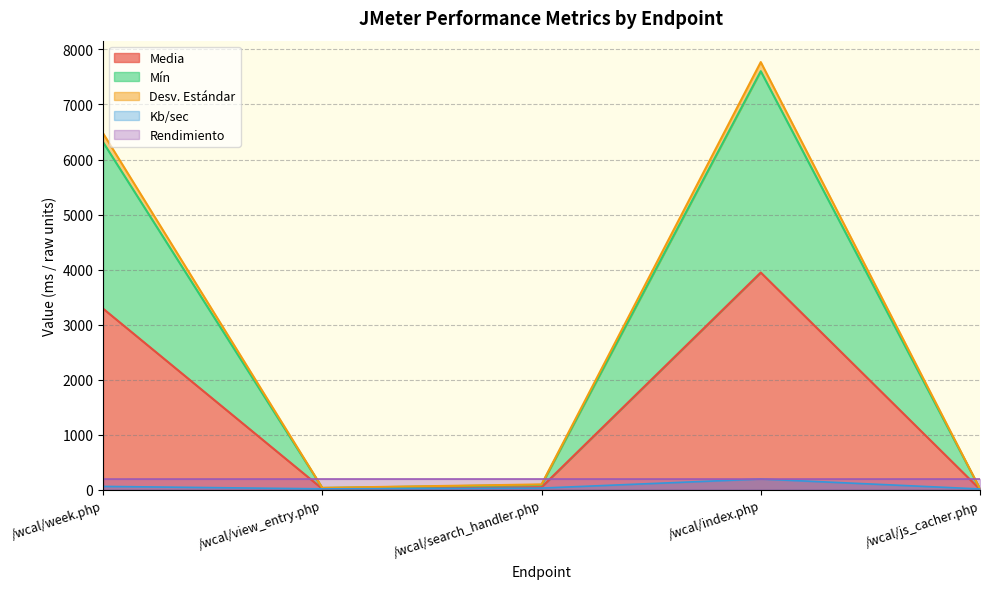

At which category does Media reach its first local valley?

/wcal/view_entry.php